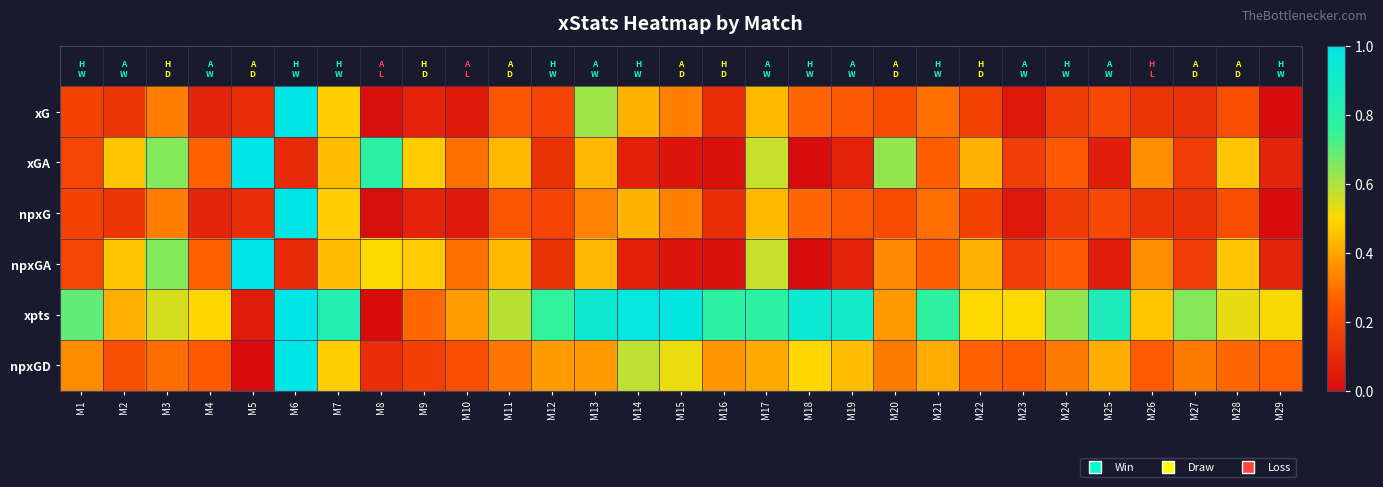

What is the total value across all series at M19?

2.0